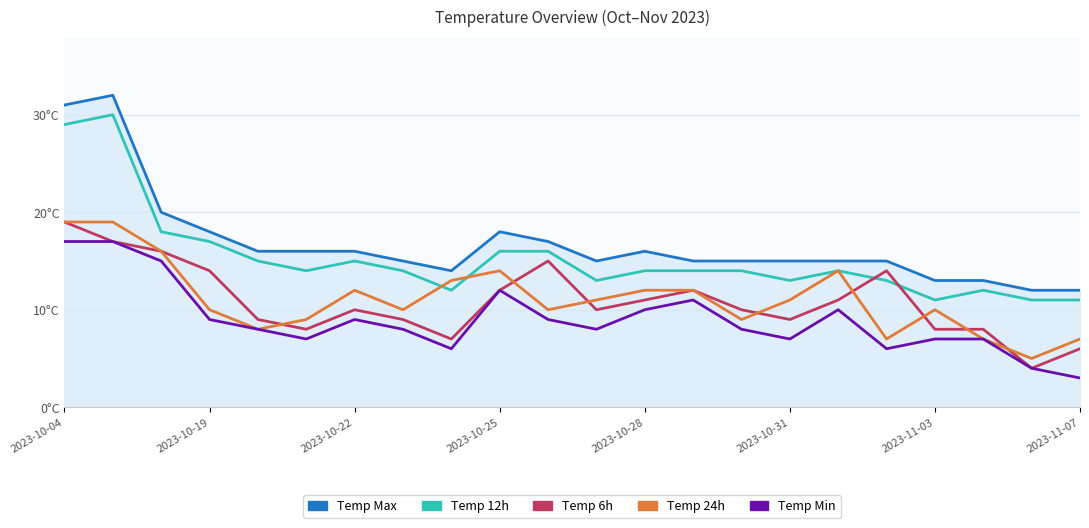

Does the chart display data point markers on the line(s)?

No